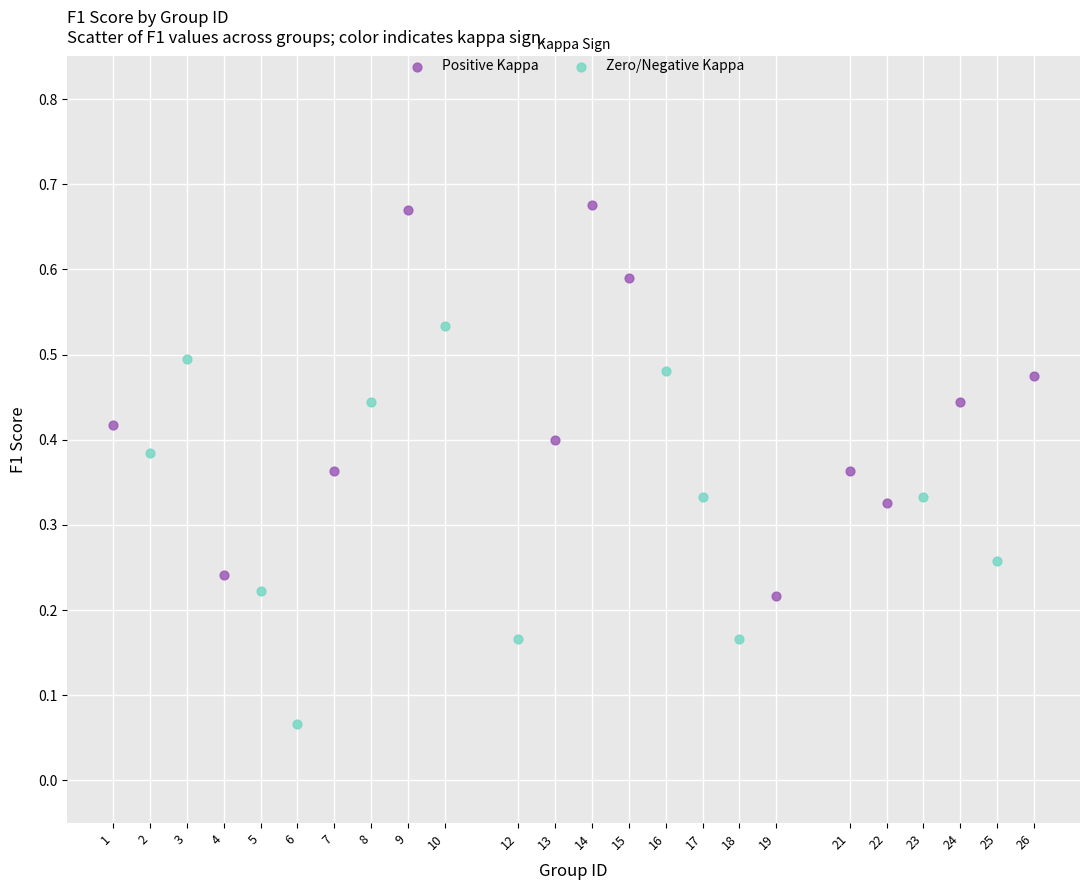

What are all the series names shown in the legend?

Positive Kappa, Zero/Negative Kappa